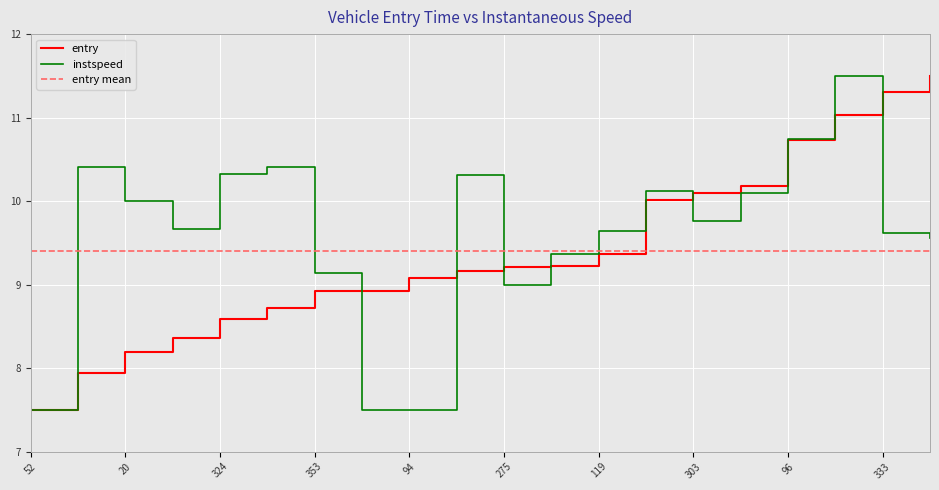

Where is the first local minimum for instspeed?

126